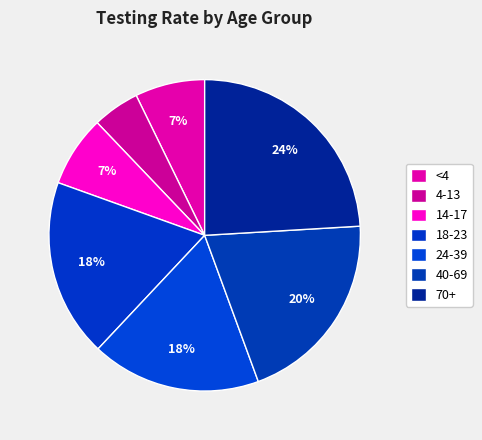

True or false: 18-23 accounts for 18% of the total.

True